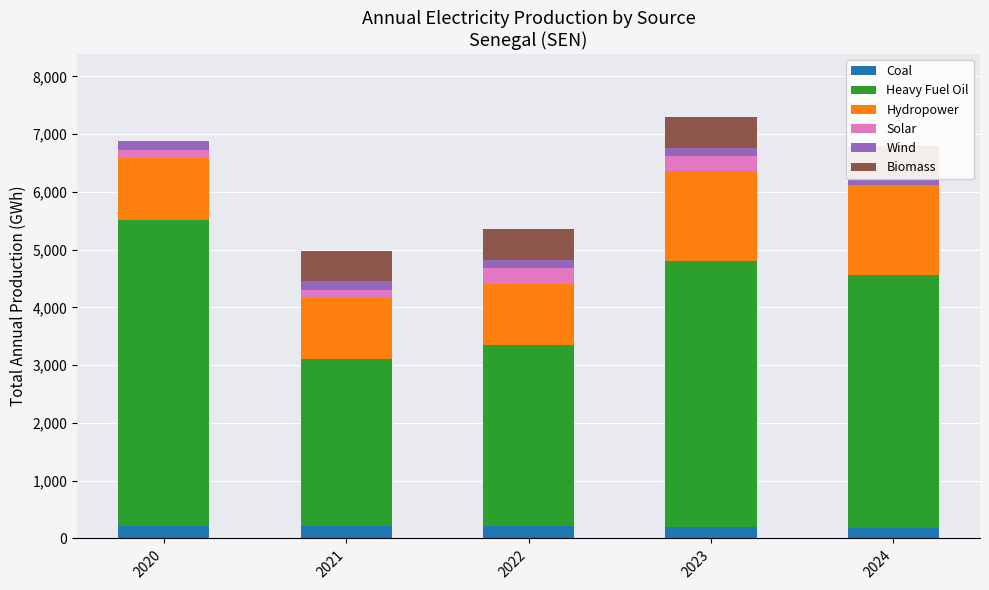

What is the value of the Heavy Fuel Oil bar at the 2nd from the left?

2891.3